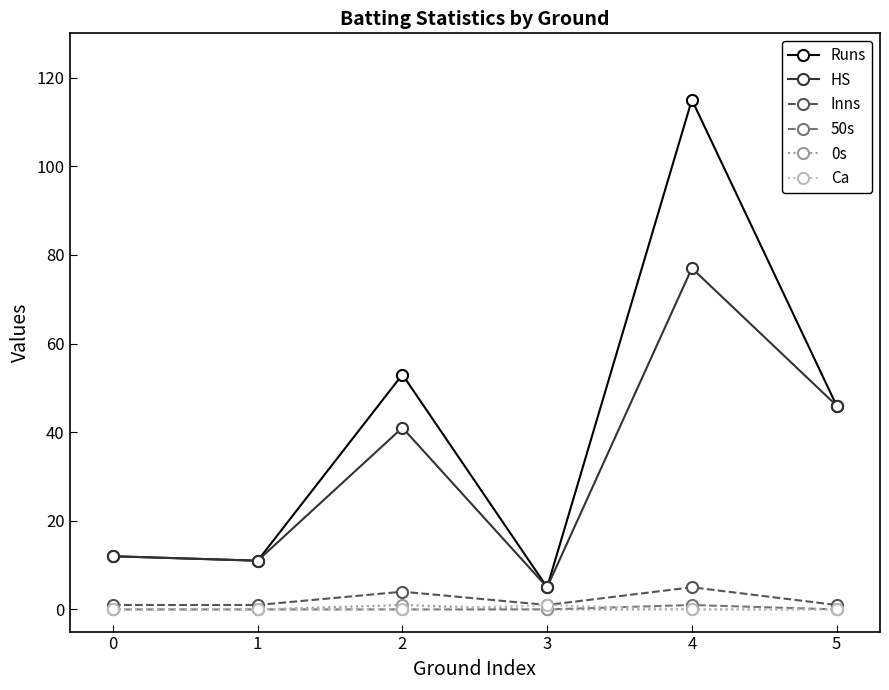

In Runs, how many points are higher than both neighbors (excluding endpoints)?

2